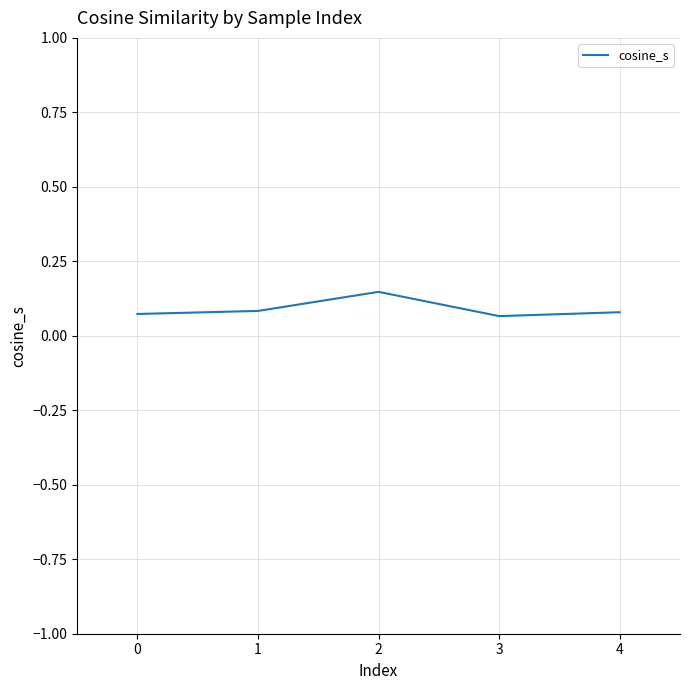

How many interior local peaks (higher than both neighbors) does the data have?

1